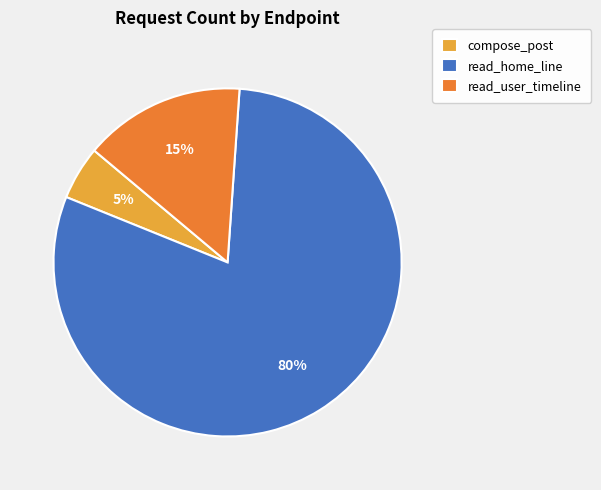

Is it true that read_user_timeline is 15% of the pie?

True